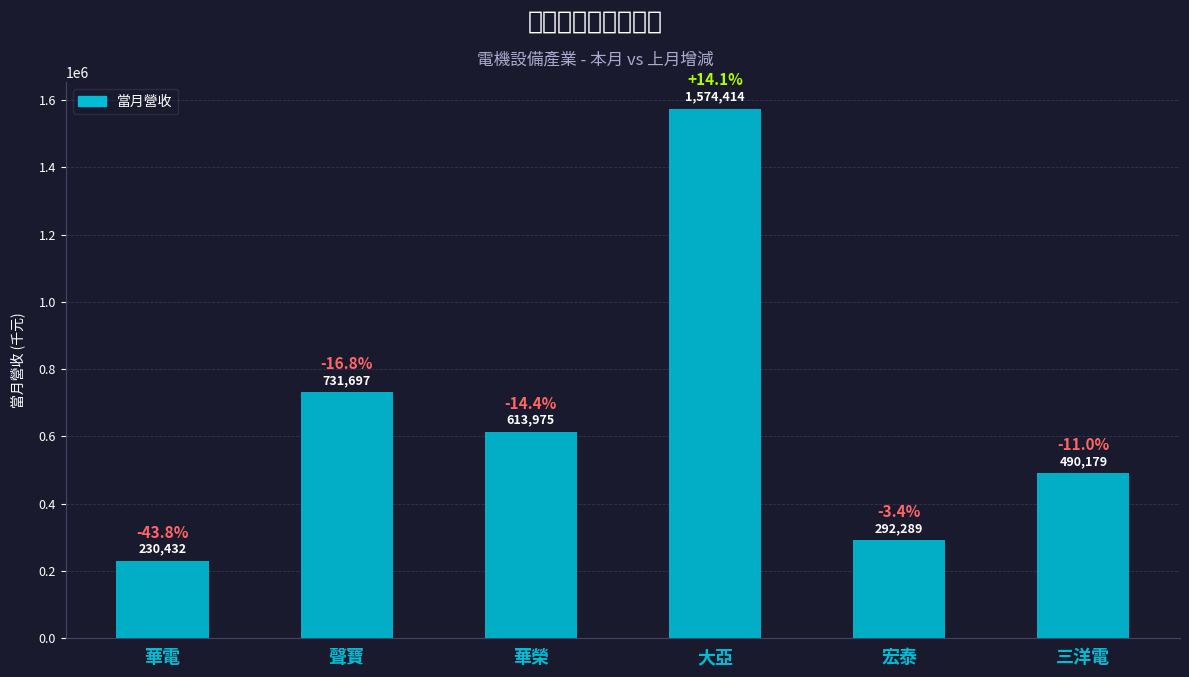

How many values are below 613975?

3